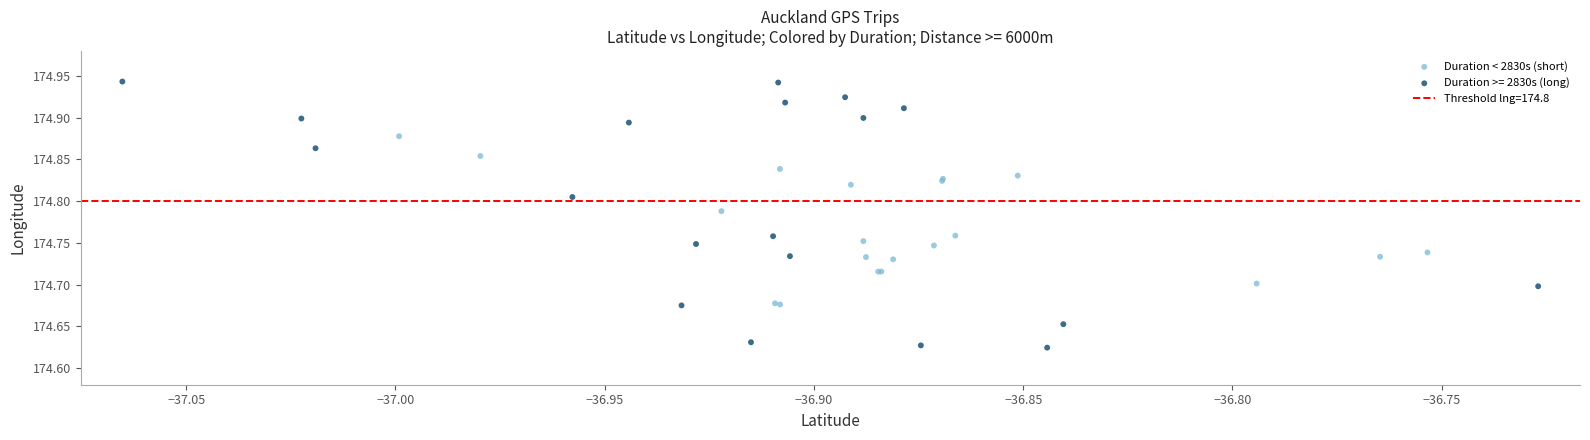

Which series reaches the maximum Y coordinate?

Duration >= 2830s (long)